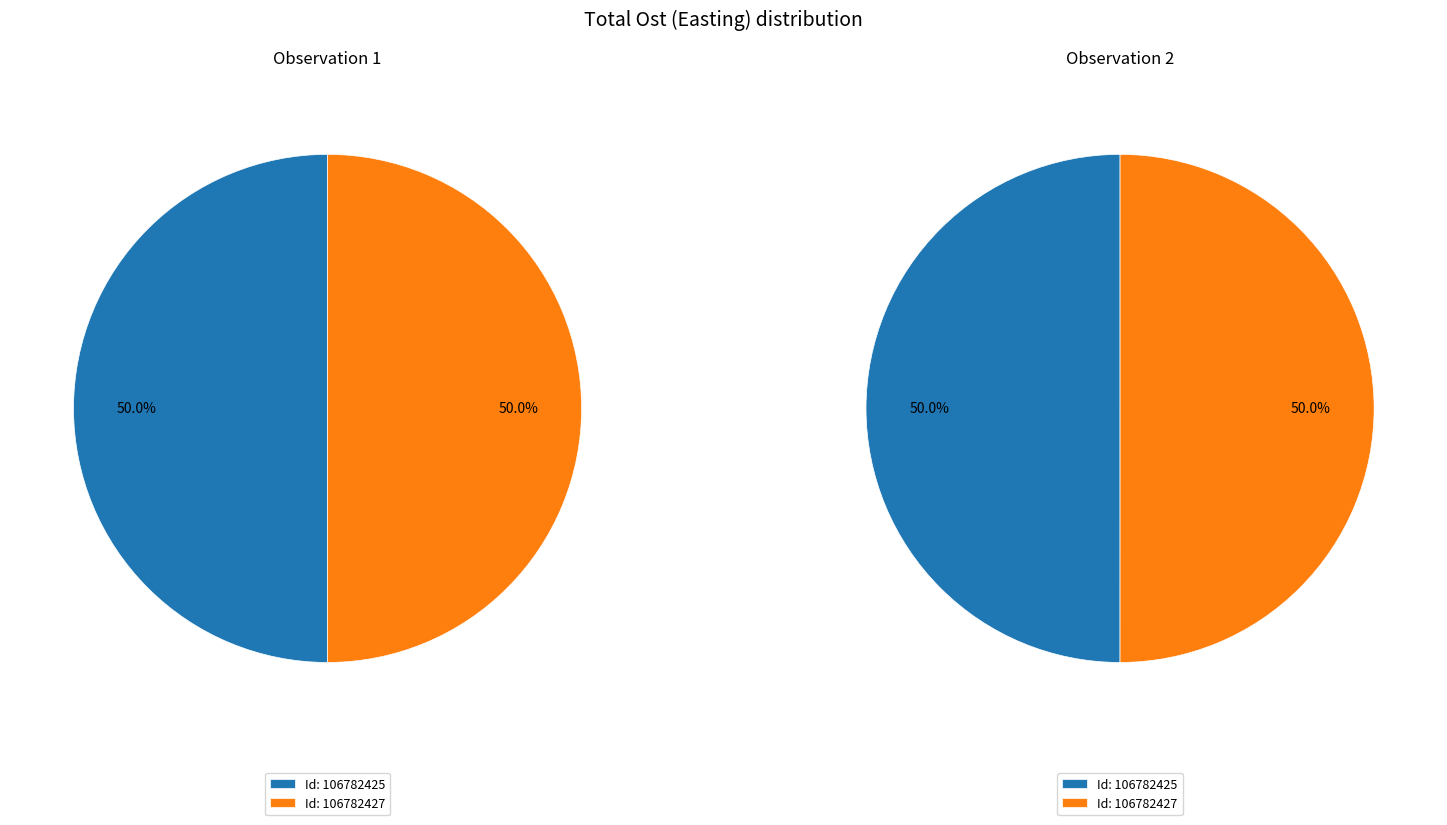

True or false: 106782427 accounts for 36% of the total.

False